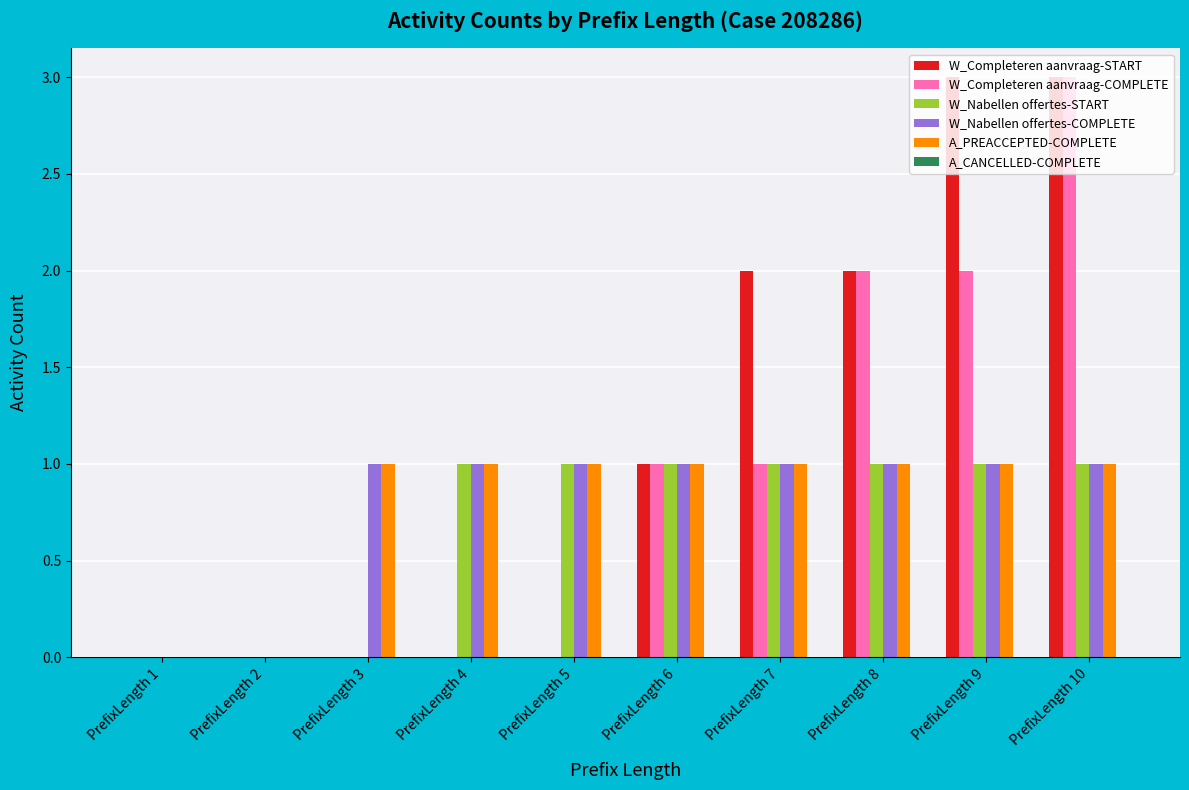

Between PrefixLength 3 and PrefixLength 4, which series saw the biggest shift?

W_Nabellen offertes-START